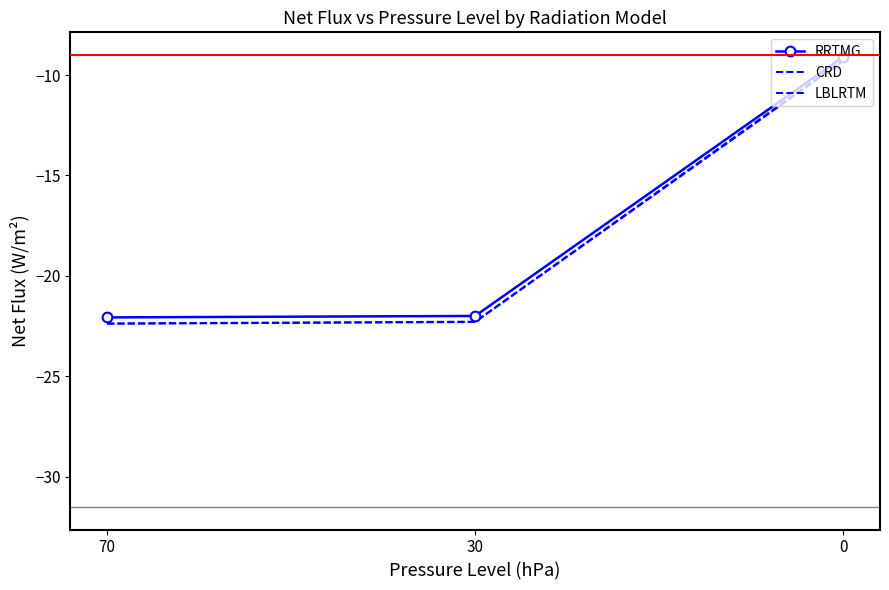

What is the sum of the LBLRTM values at 0 and 70?

-31.7